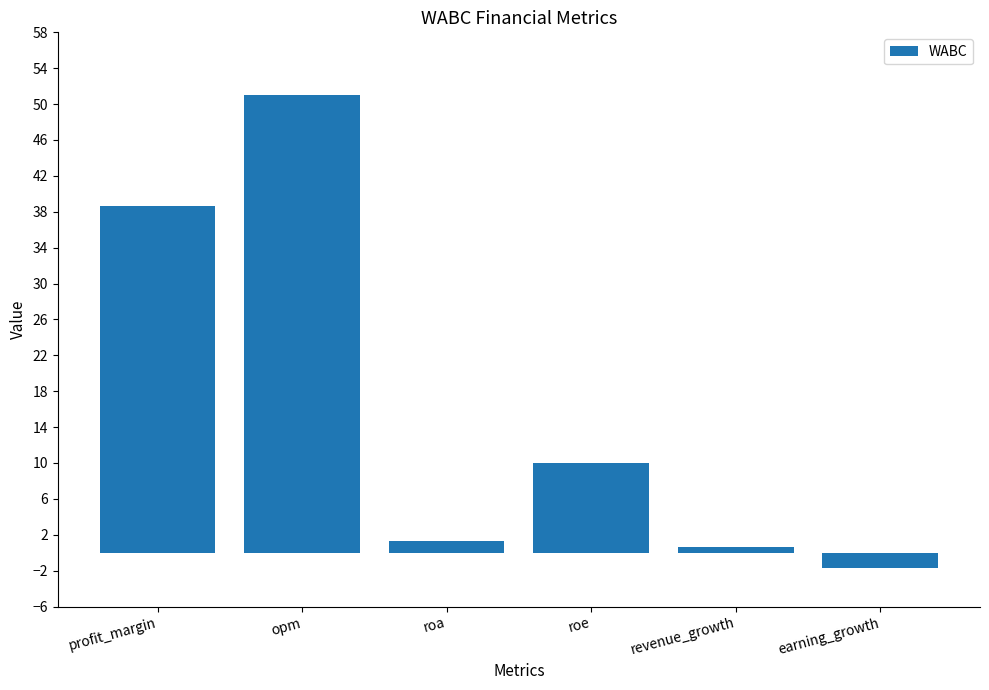

What position from the left is opm?

2